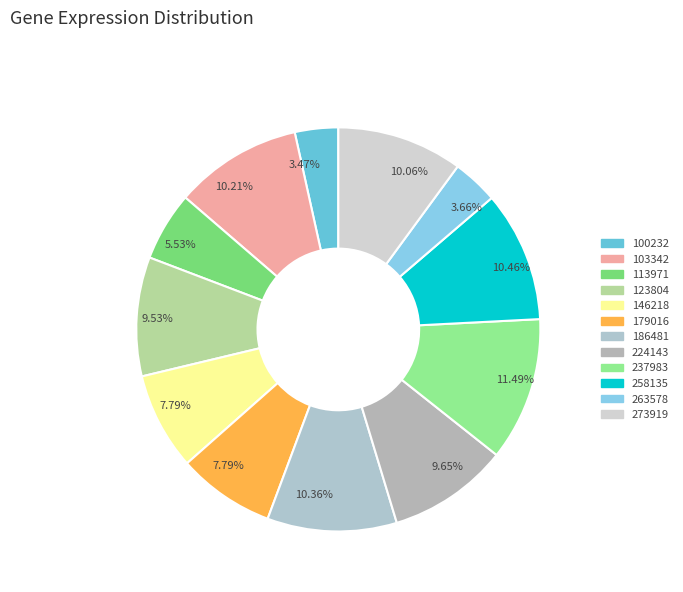

Approximately how many times larger is the value at 237983 compared to 258135?

1.1